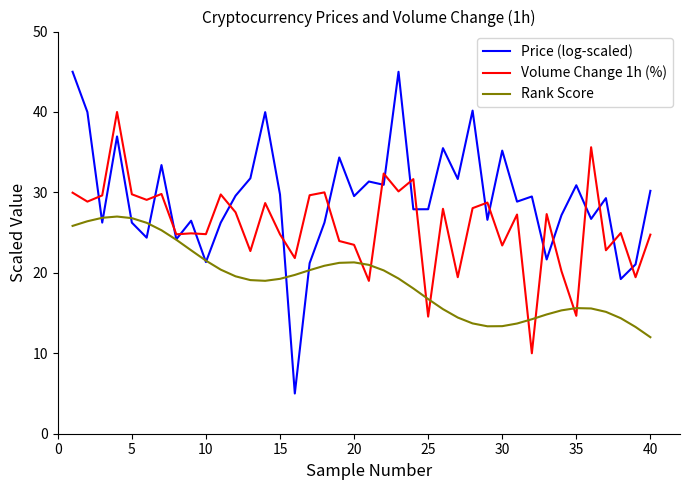

How many categories are shown in the chart?

40